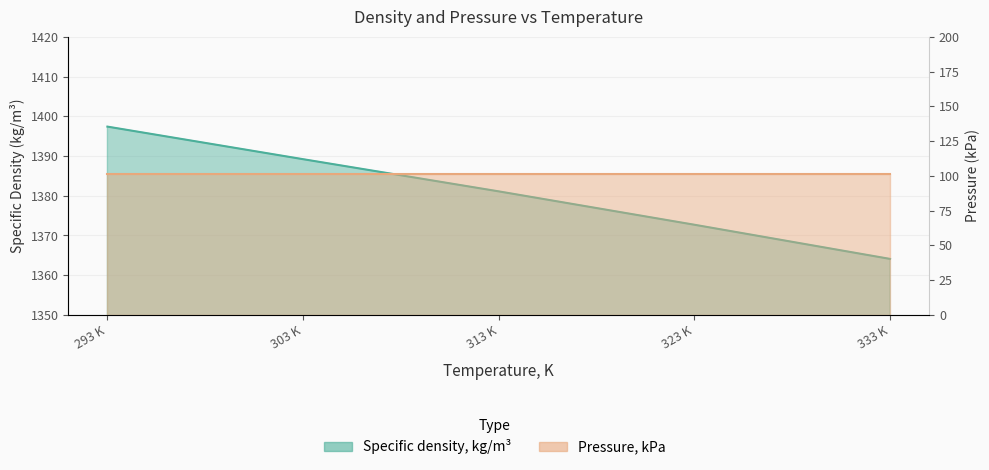

What is the difference between the values at 323 K and 333 K?

8.6